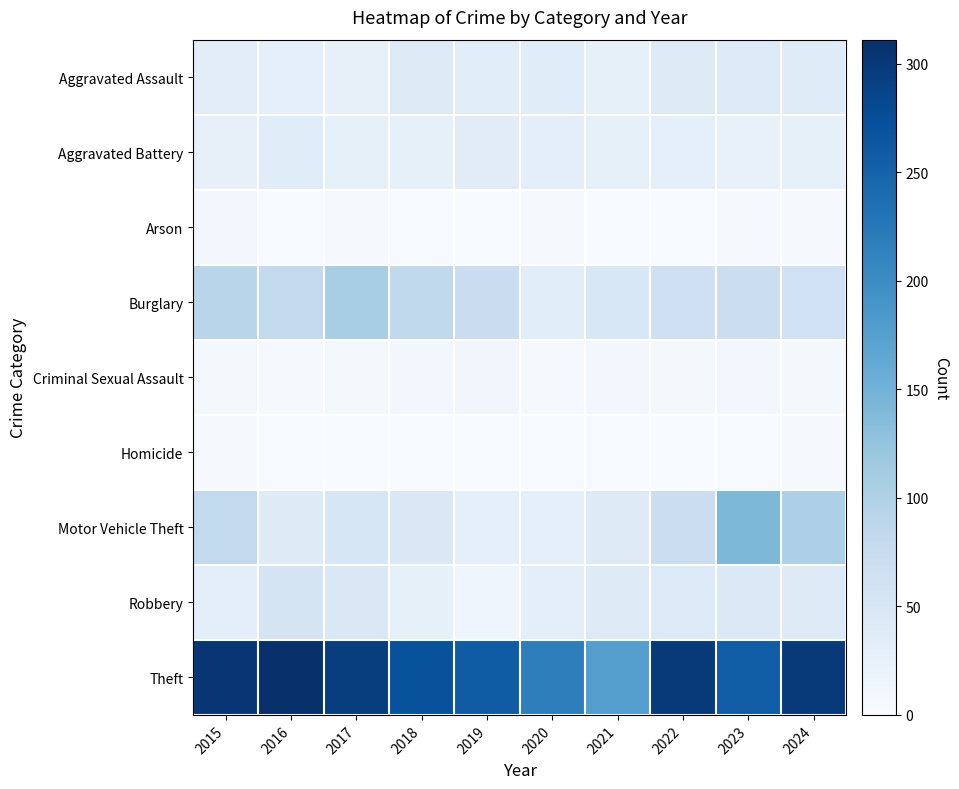

Rank the series by their maximum value, from lowest to highest.

Homicide, Arson, Criminal Sexual Assault, Aggravated Battery, Aggravated Assault, Robbery, Burglary, Motor Vehicle Theft, Theft